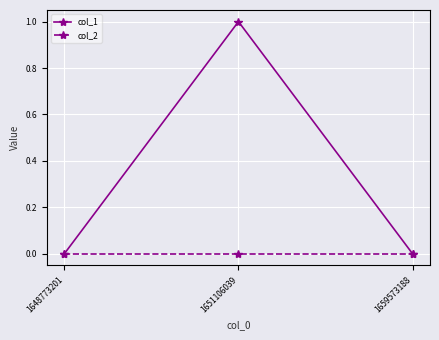

Which series changed the most between 1648773201 and 1651106039?

col_1